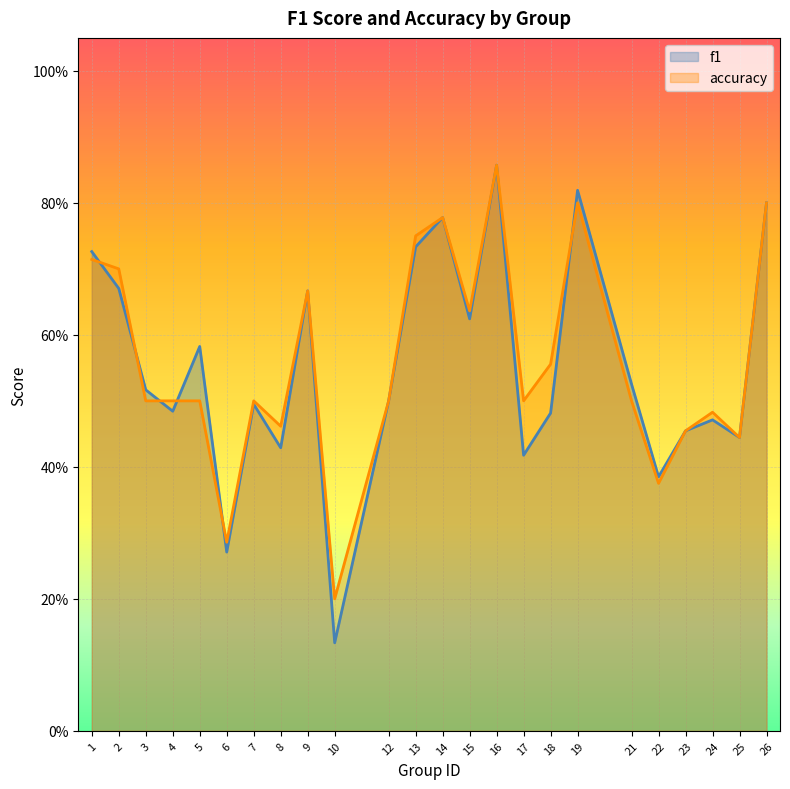

Rank the series at 12 from highest to lowest value.

f1, accuracy